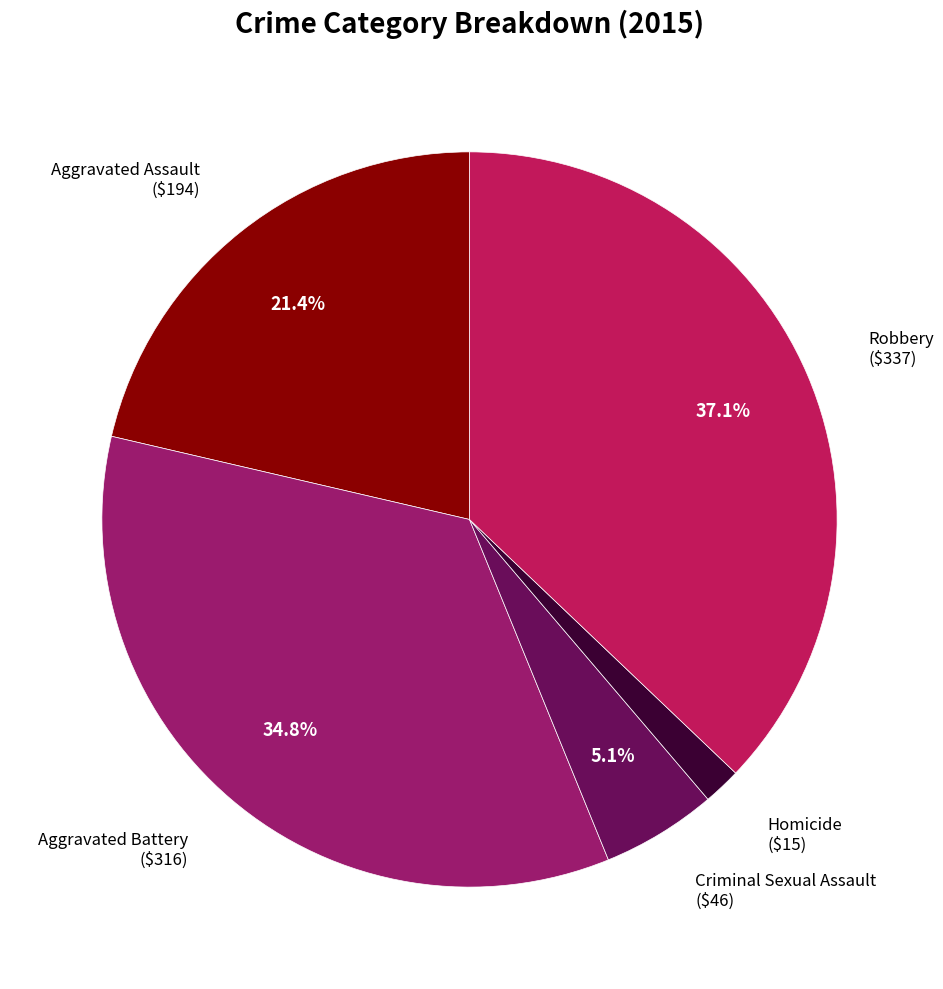

How much of the chart is everything except Aggravated Battery?

65.2%